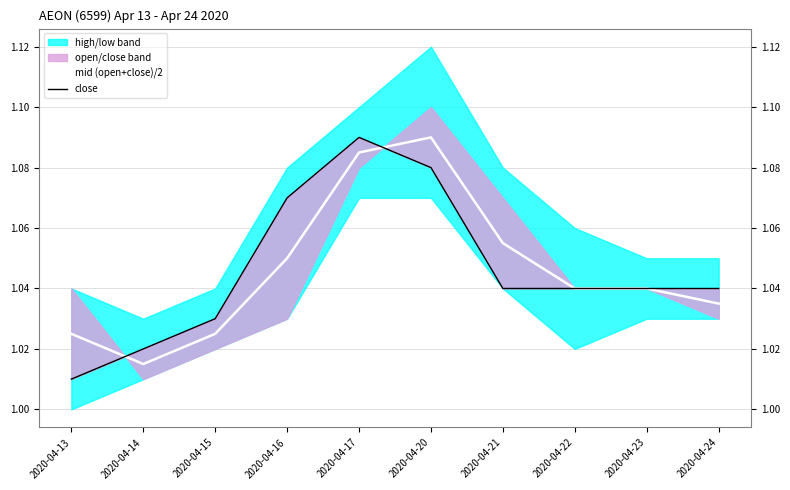

Which series has the largest total across all categories?

mid (open+close)/2